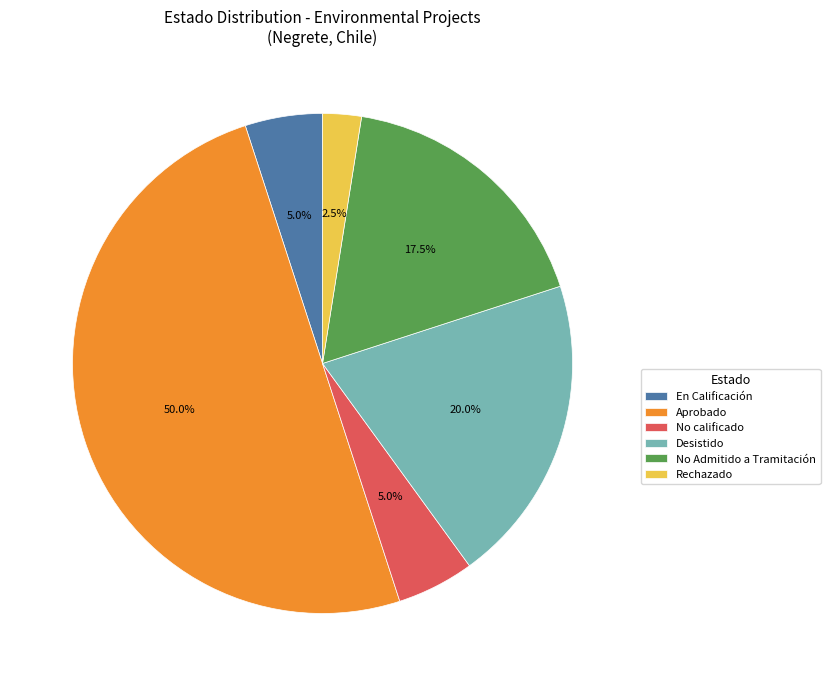

Does Desistido represent more than half of the total?

No